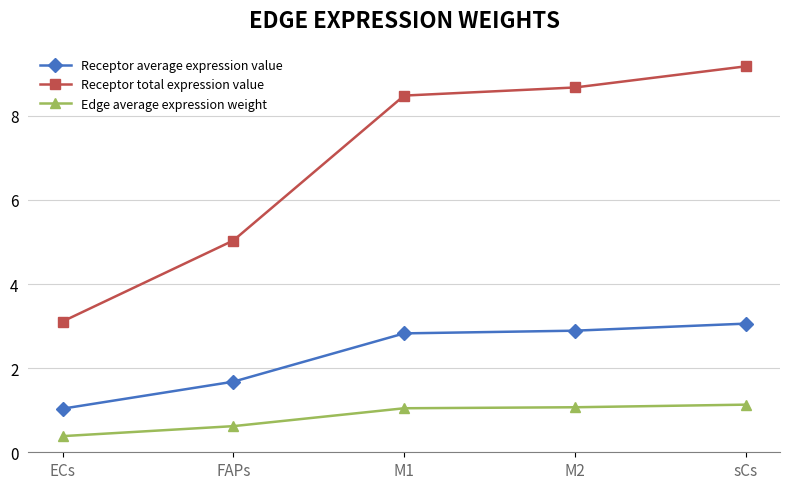

Is it true that Receptor average expression value equals 3.1 at sCs?

True